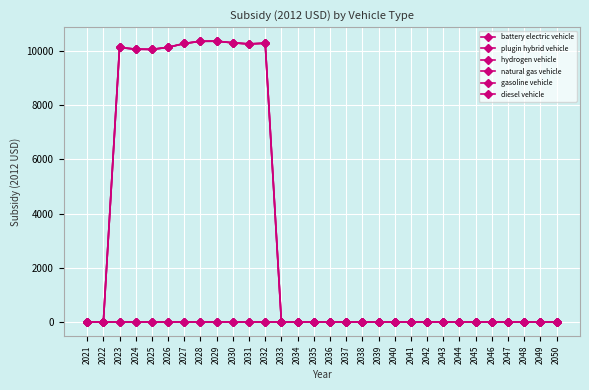

Is this an area chart (filled region under the line)?

No